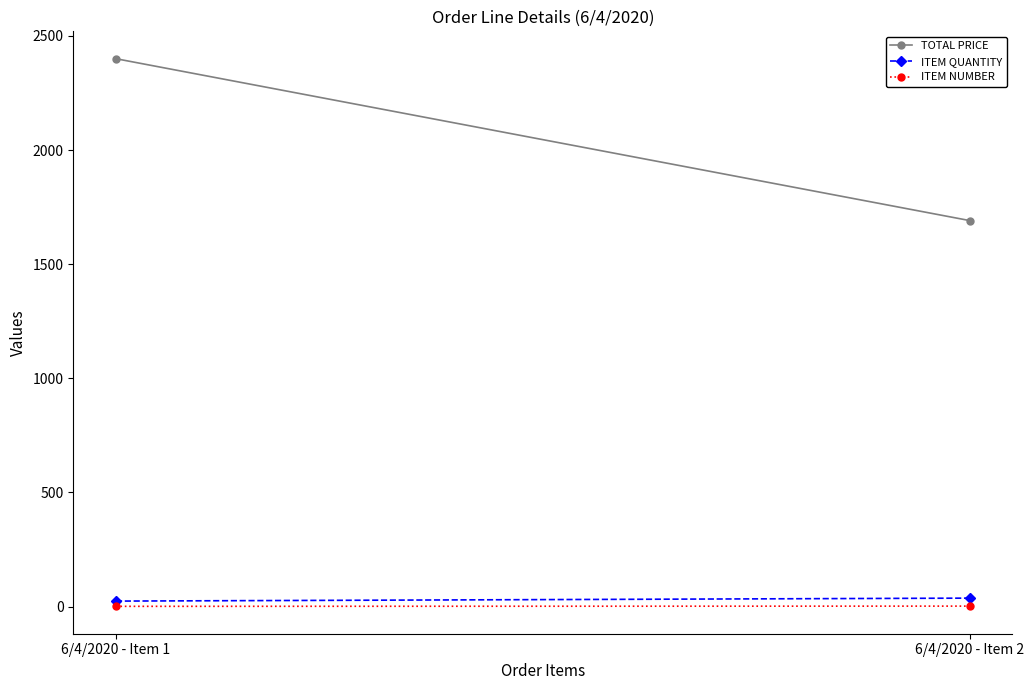

What value does the ITEM NUMBER series have at 6/4/2020 - Item 2?

2.0